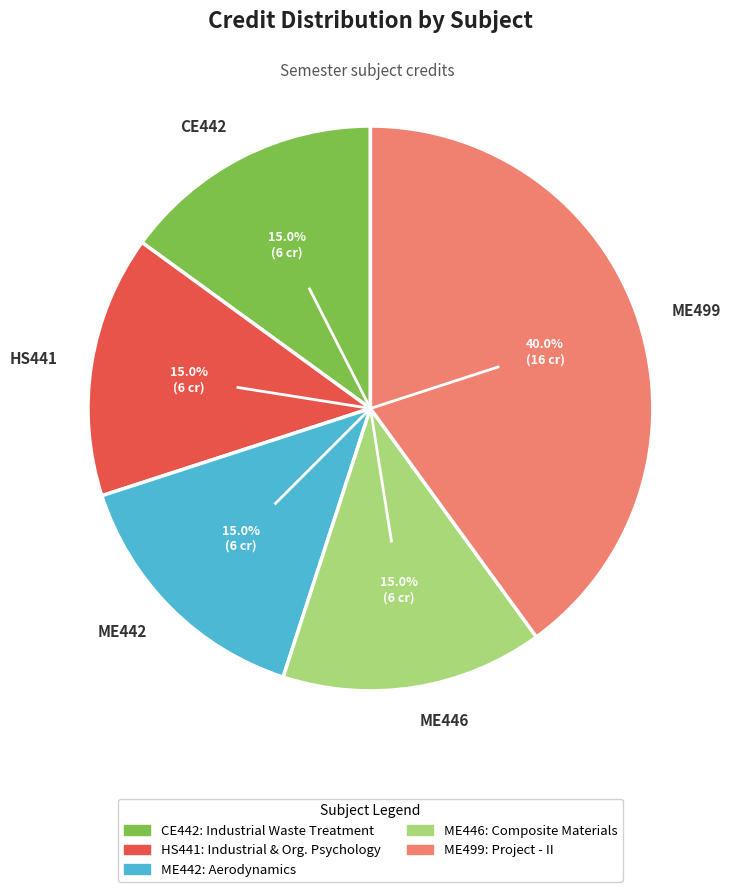

What is the largest slice in the pie chart?

ME499